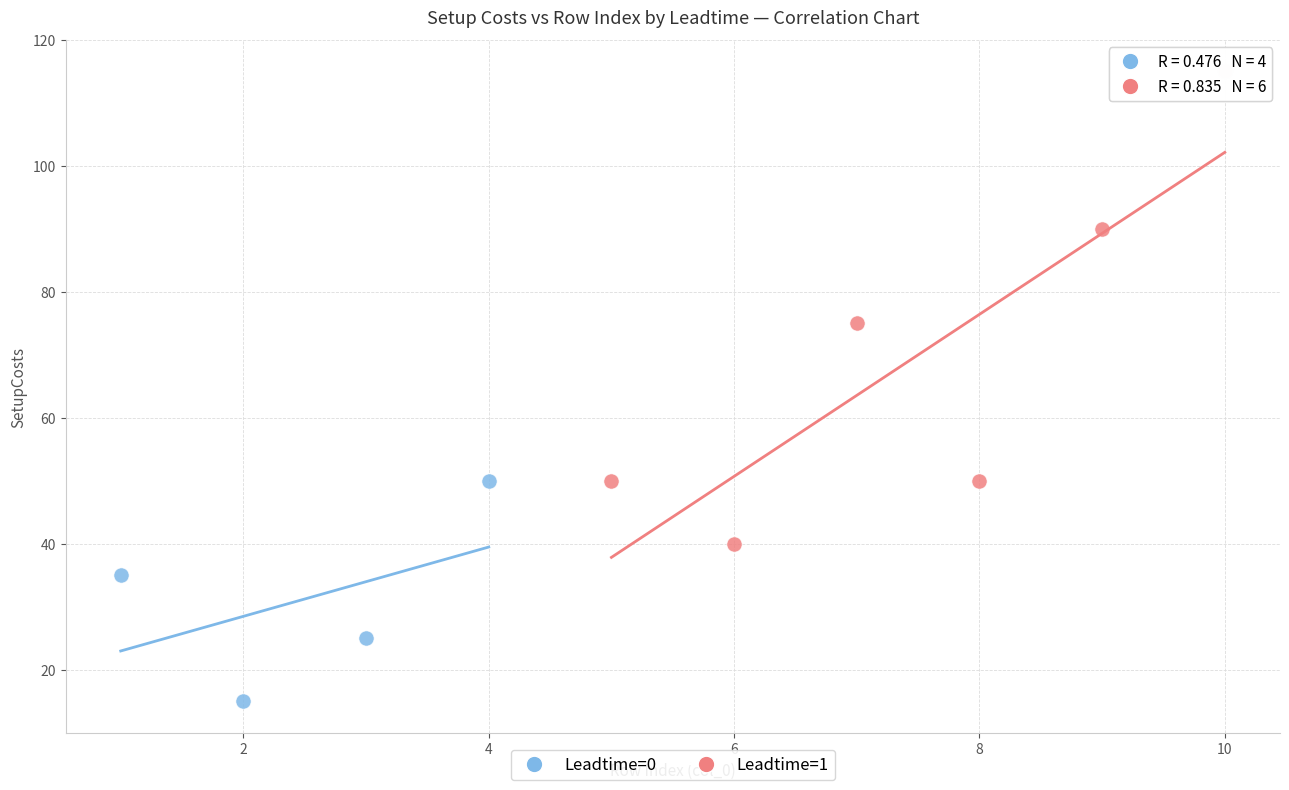

What are all the series names shown in the legend?

Leadtime=0, Leadtime=1